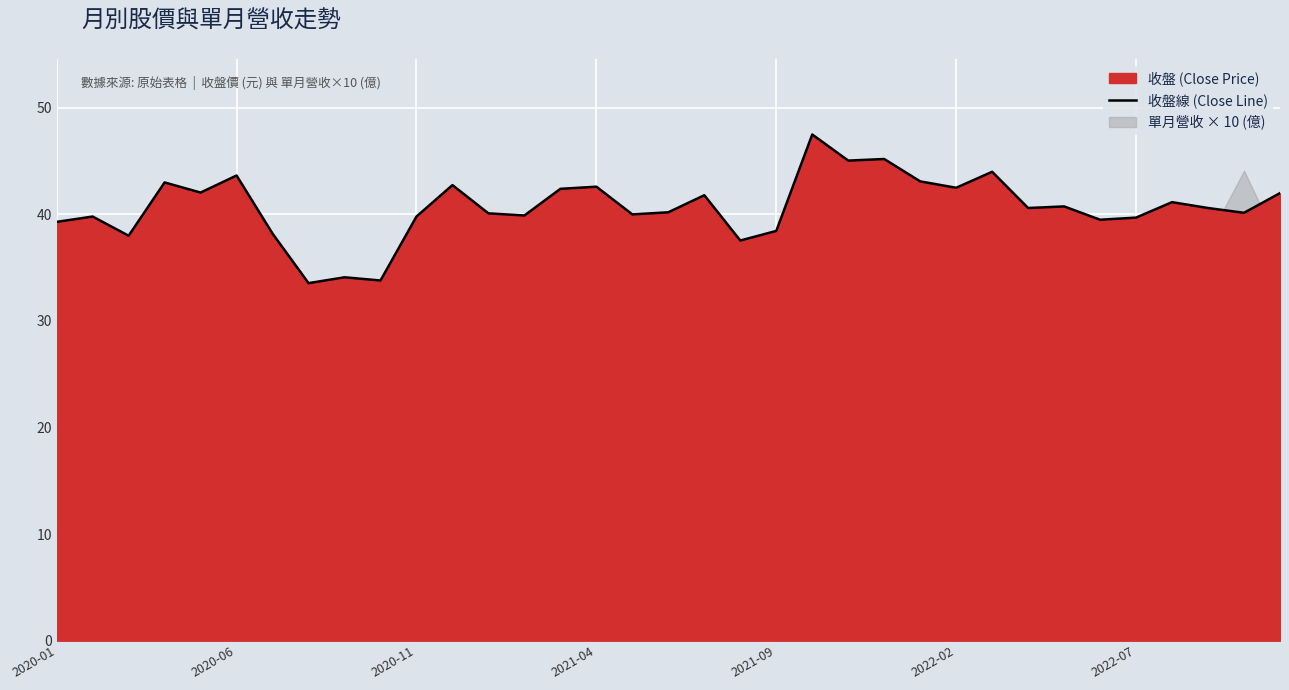

The value at 17 is 21.6. True or false?

False